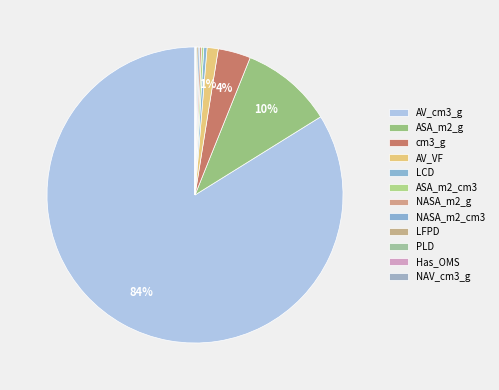

To the nearest percent, what is the combined percentage of cm3_g and AV_cm3_g?

87%